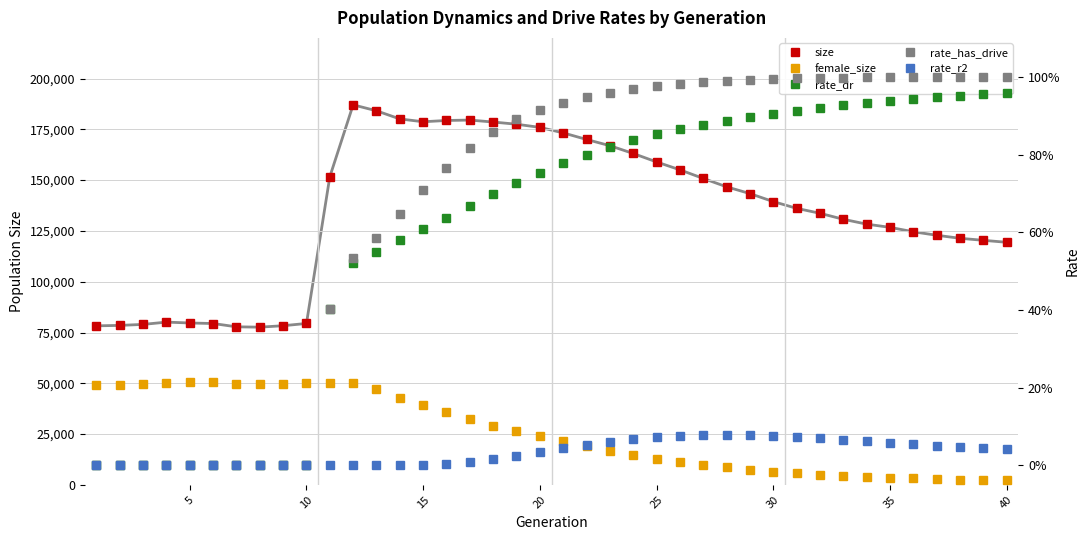

Which category has the lowest value in the female_size series?

40